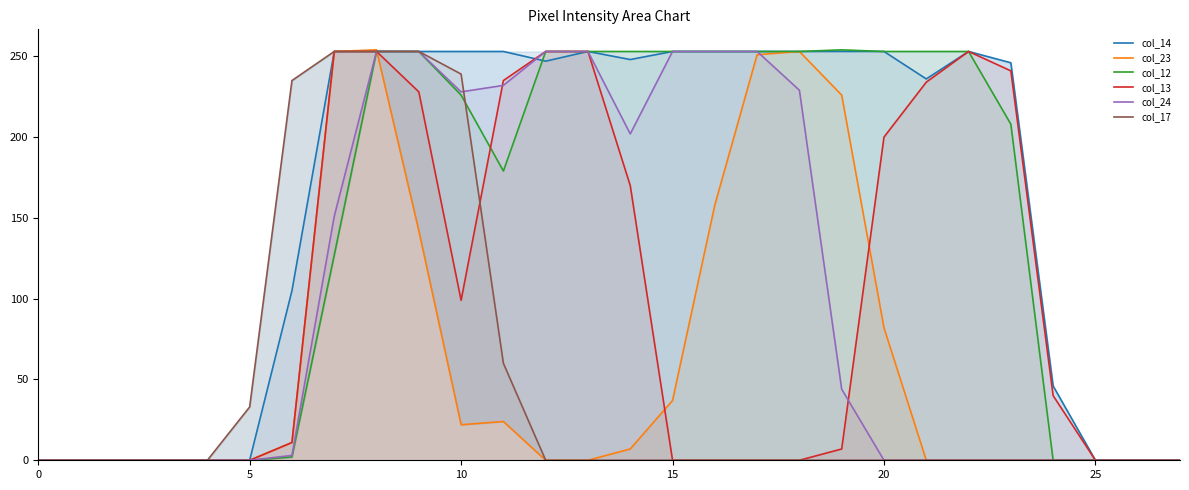

The col_23 series shows 0 at 21. True or false?

True